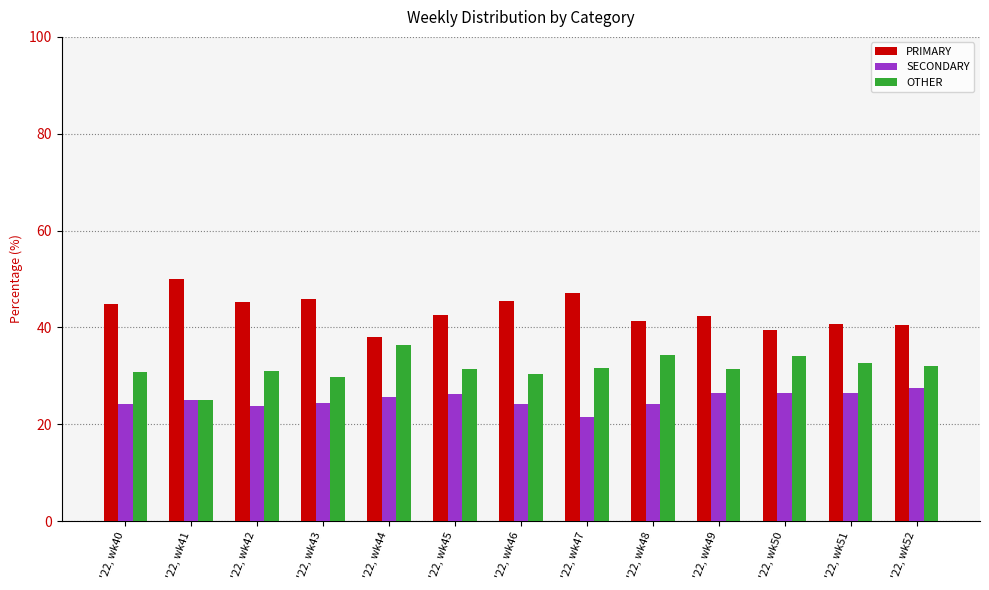

What is the spread (max minus min) of values at '22, wk44?

12.5